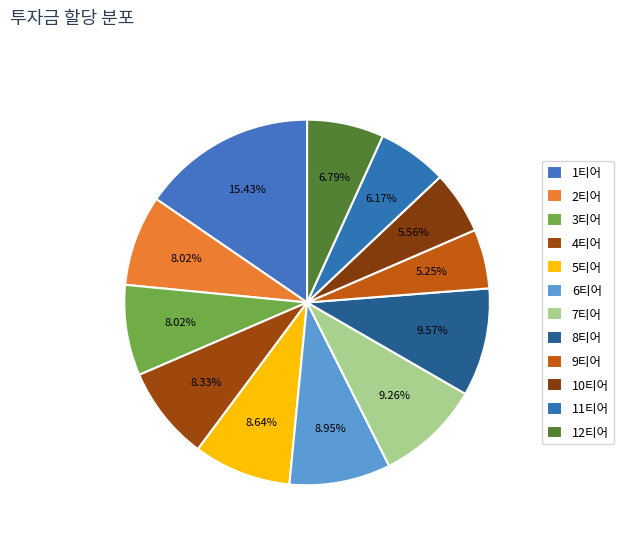

Combined, what portion of the pie is 12티어 and 2티어?

14.8%